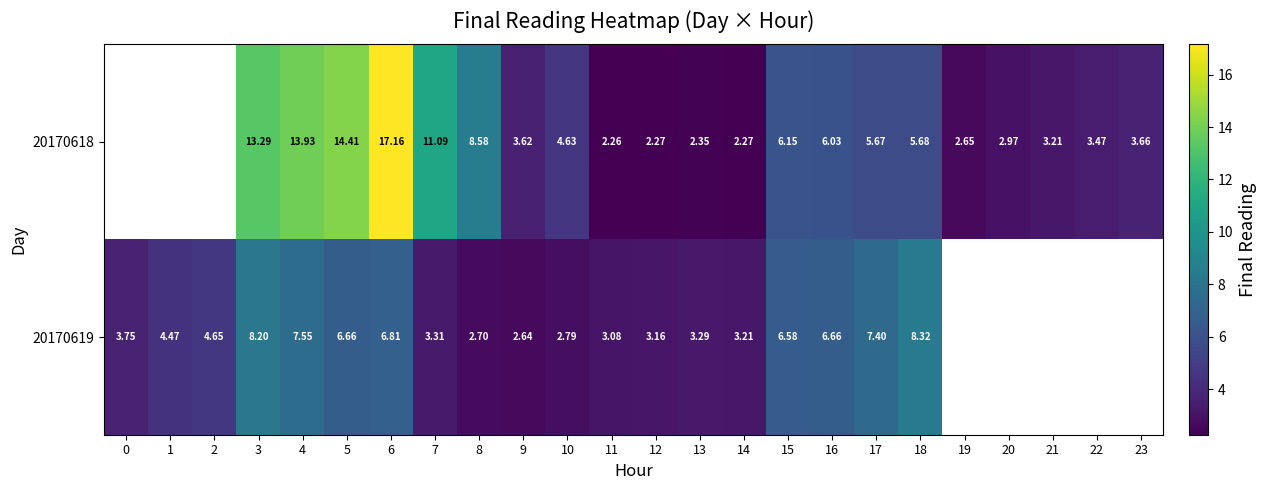

Is the value of 20170619 at 7 greater than the value of 20170618 at 14?

Yes